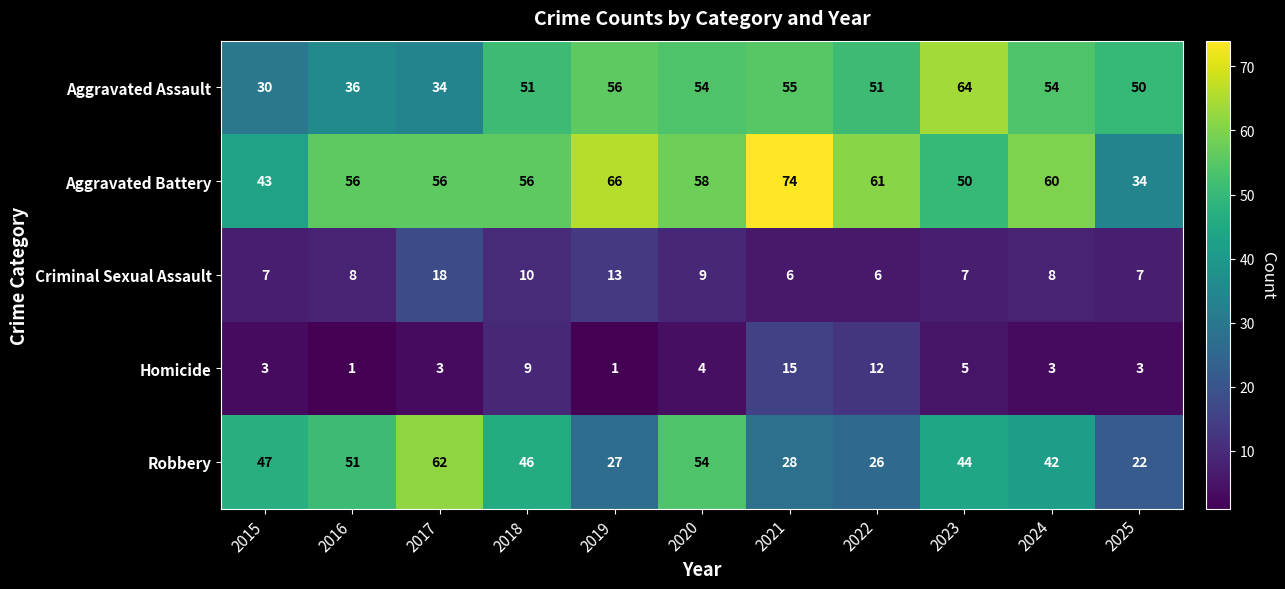

Between 2018 and 2023, which series saw the biggest shift?

Aggravated Assault